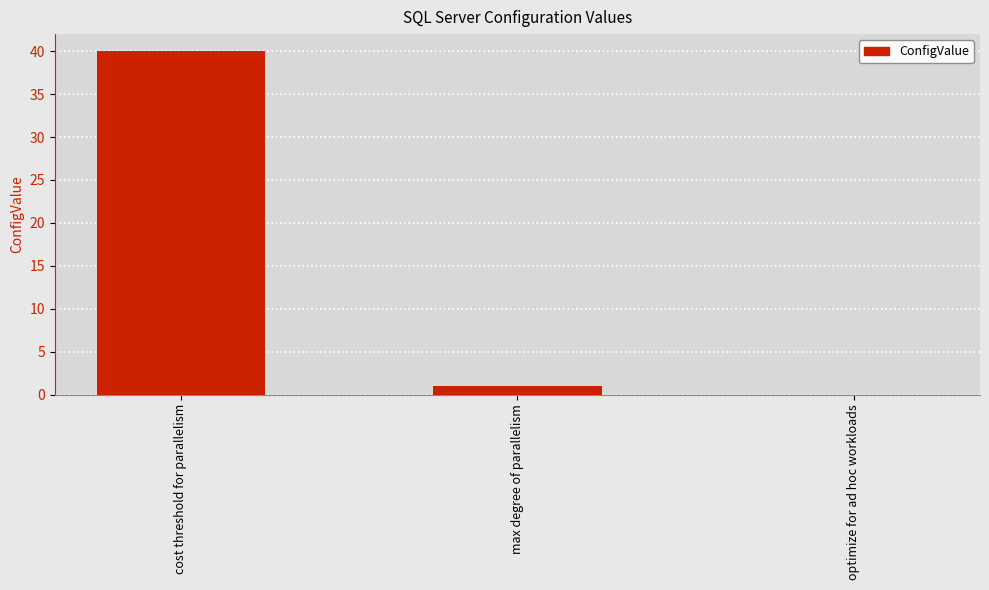

Count the number of data series in this chart.

1